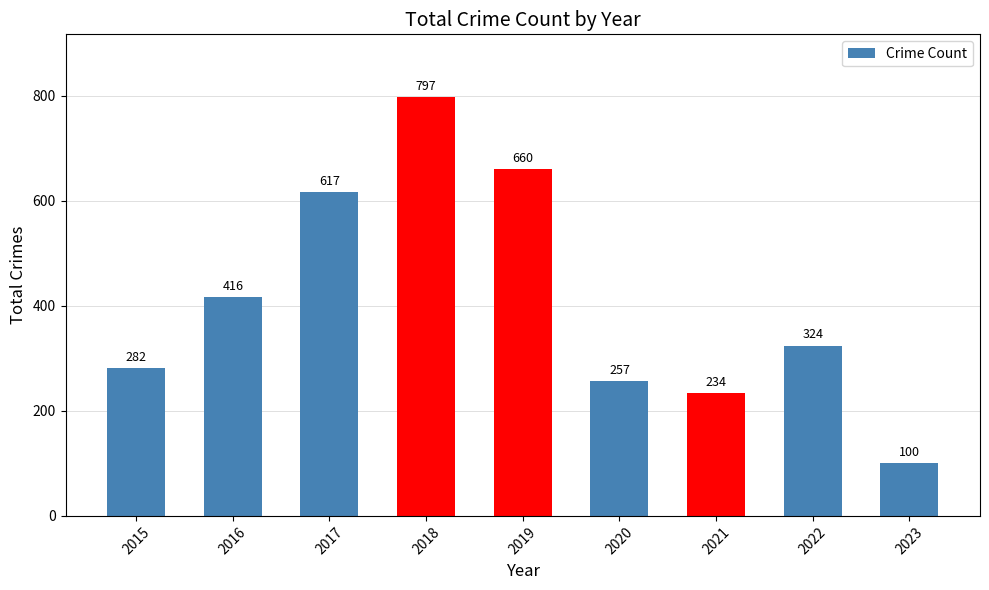

At which label is the value closest to 448?

2016